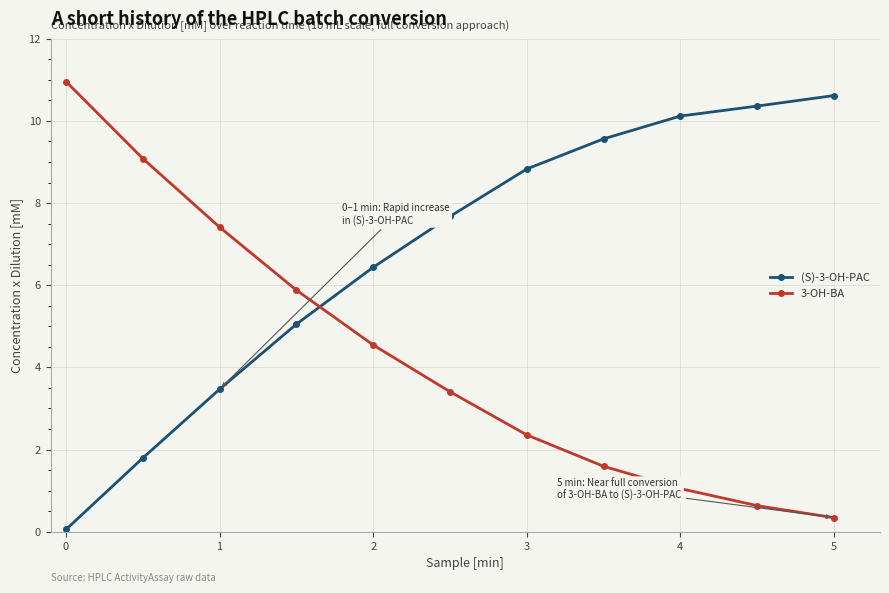

Rank the series by their average value, from highest to lowest.

(S)-3-OH-PAC, 3-OH-BA